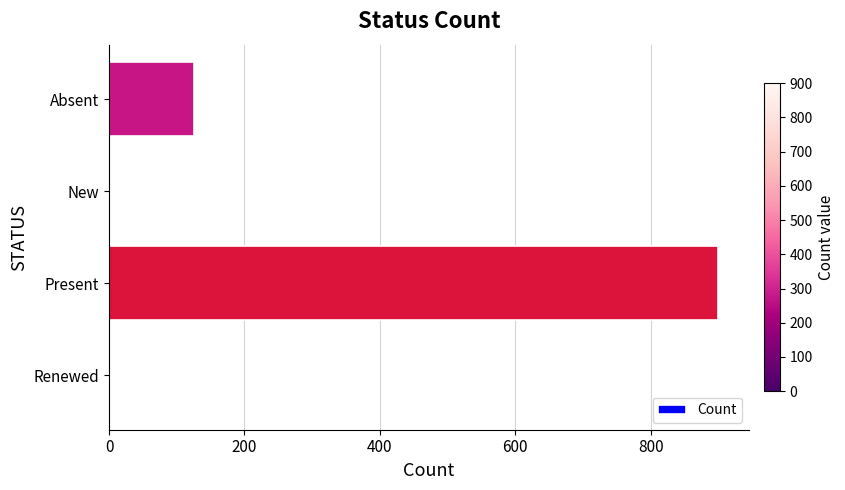

Reading top to bottom, transcribe all the data shown in this chart.

Absent=126	New=0	Present=900	Renewed=0